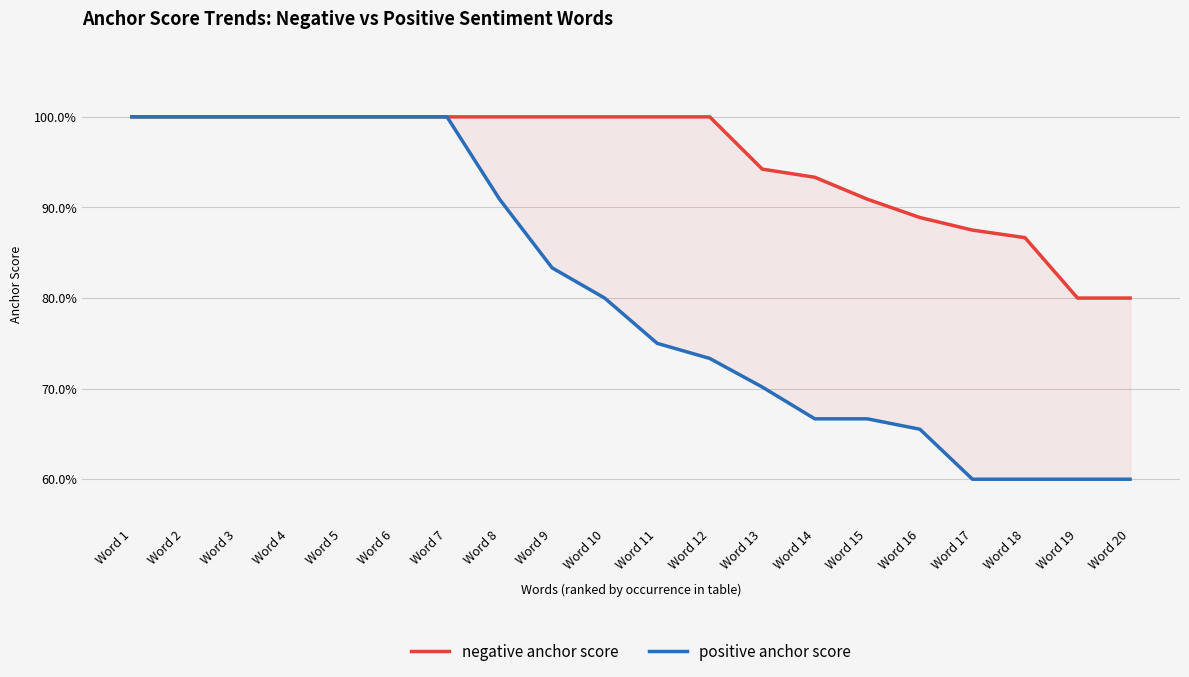

True or false: positive anchor score and negative anchor score cross at least once.

False